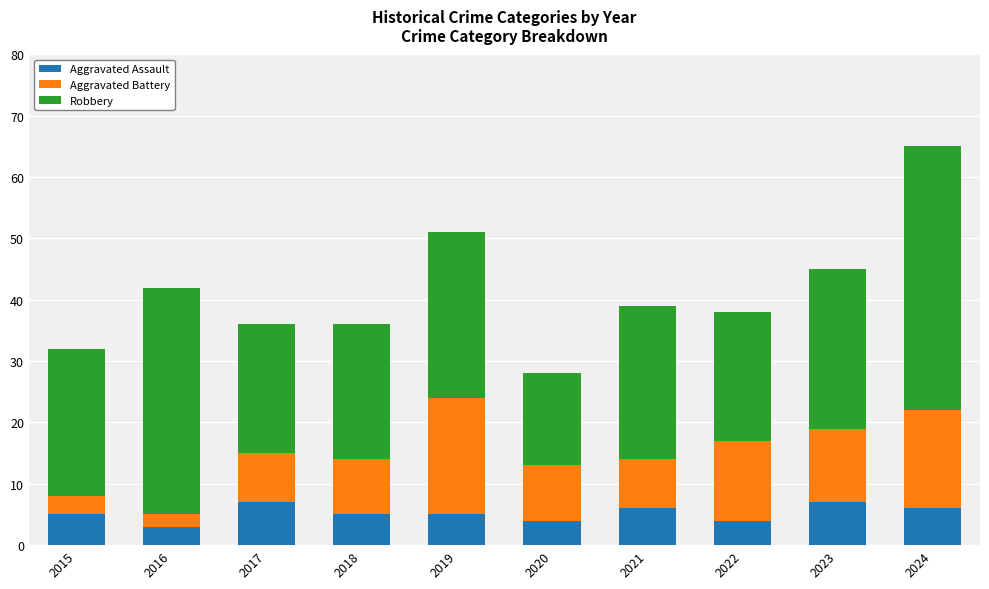

The value of Aggravated Assault at 2016 is 3. True or false?

True